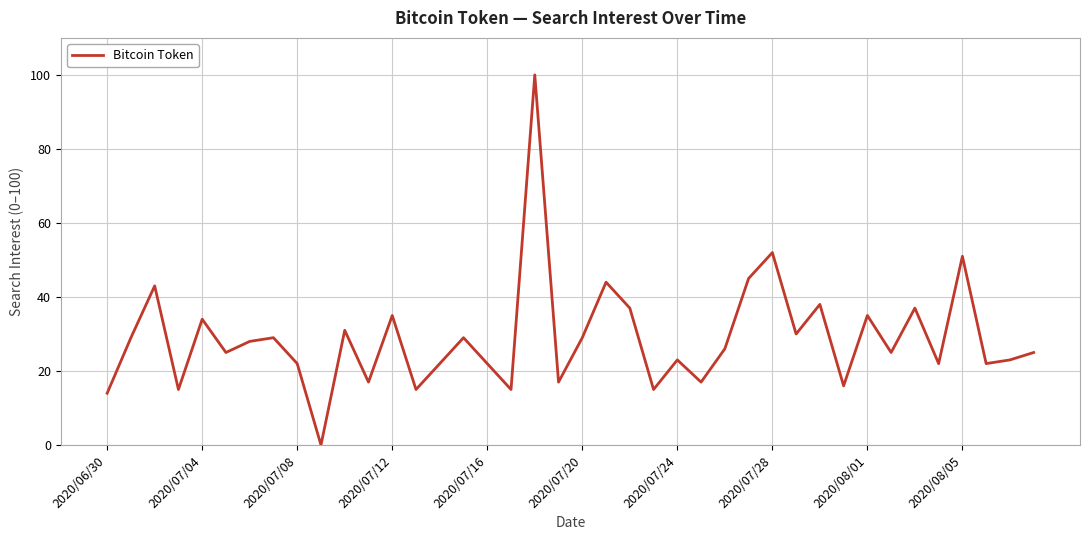

Reading right to left, list all the values displayed in this chart.

25	23	22	51	22	37	25	35	16	38	30	52	45	26	17	23	15	37	44	29	17	100	15	22	29	22	15	35	17	31	0	22	29	28	25	34	15	43	29	14